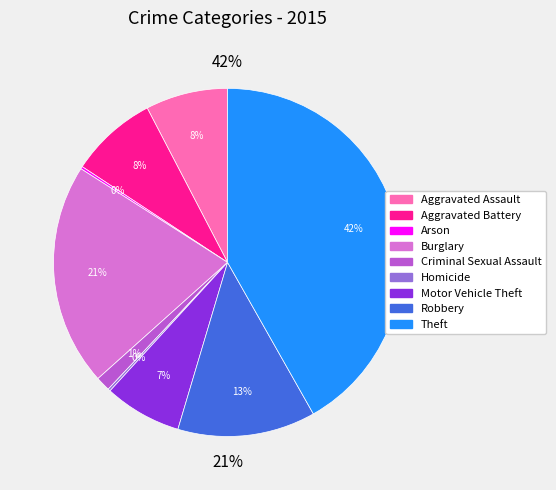

Approximately how many times larger is the value at Criminal Sexual Assault compared to Robbery?

0.1